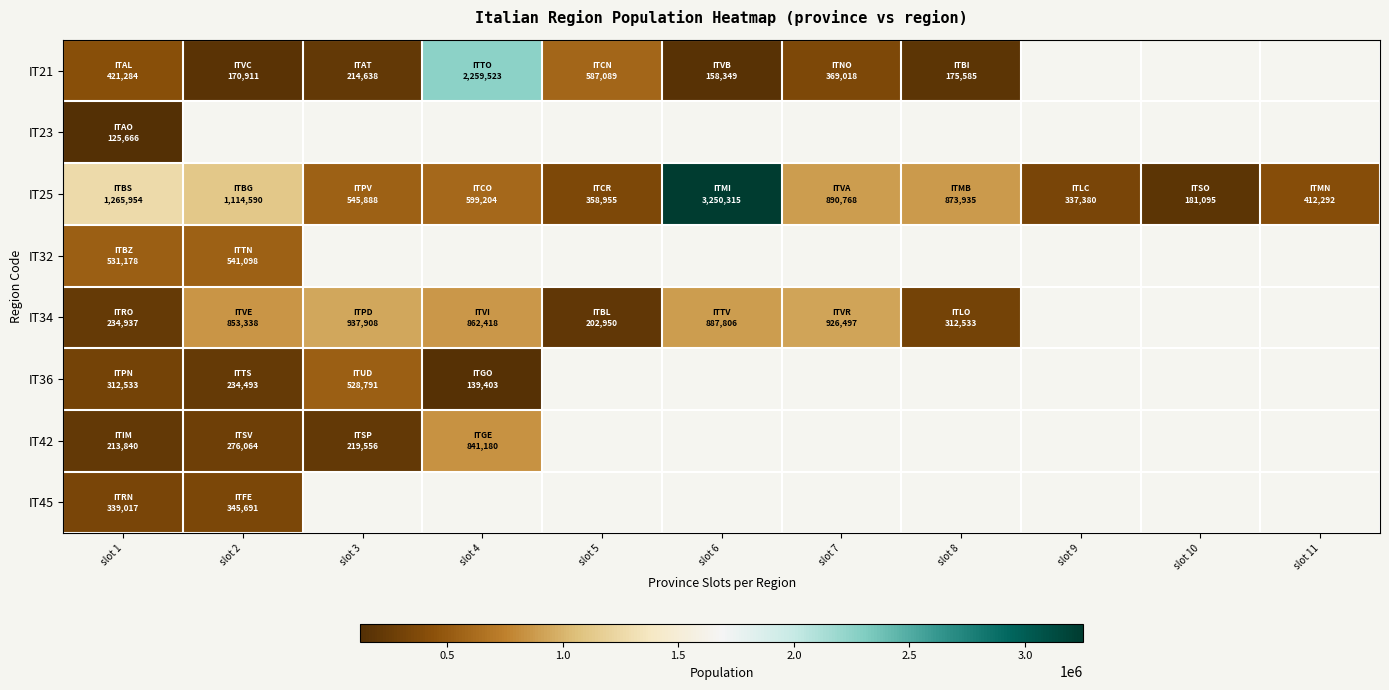

Which has a higher value, slot 4 or slot 7?

slot 4